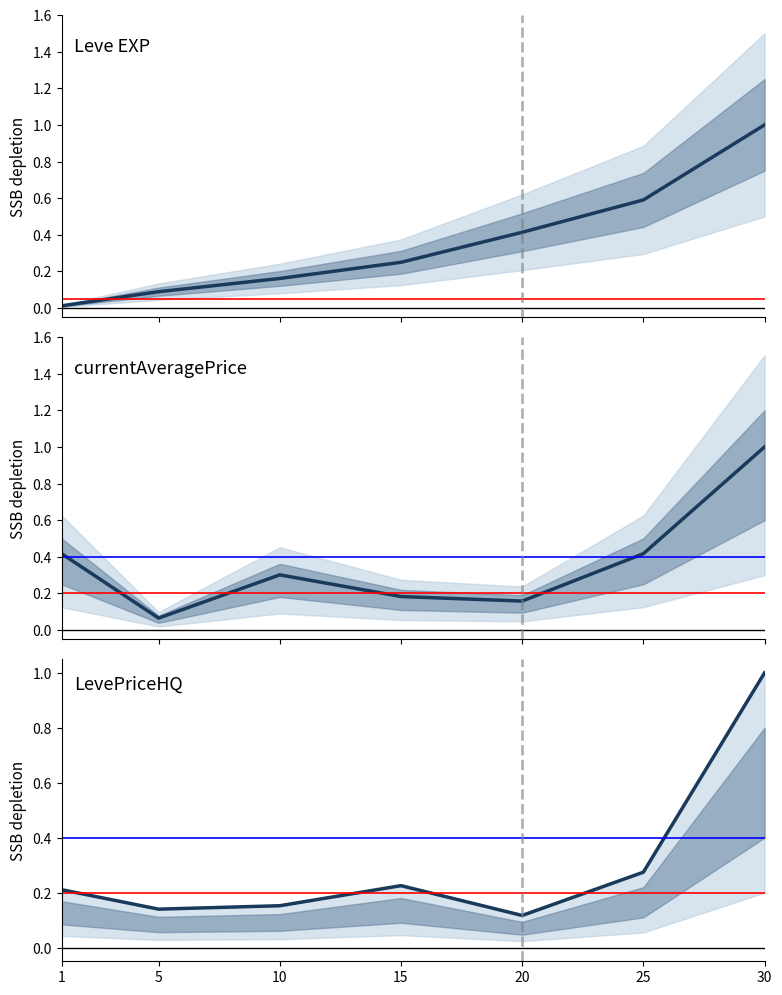

What is the value of the Leve EXP point at the 6th from the left?

0.6